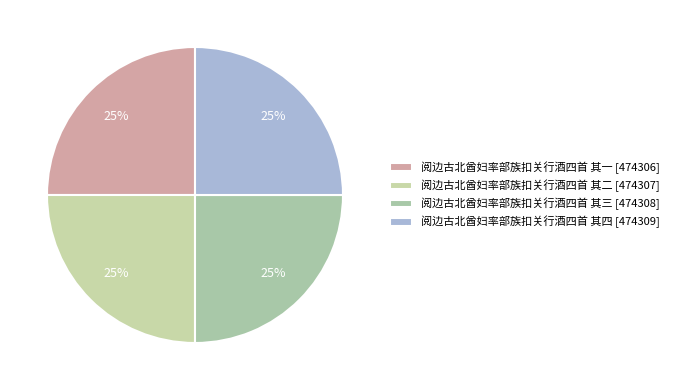

How many segments does this pie chart have?

4